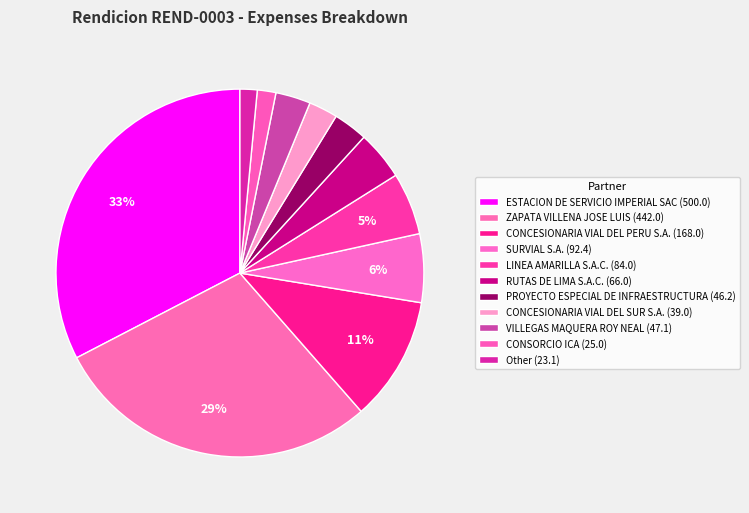

How many slices are in this pie chart?

11